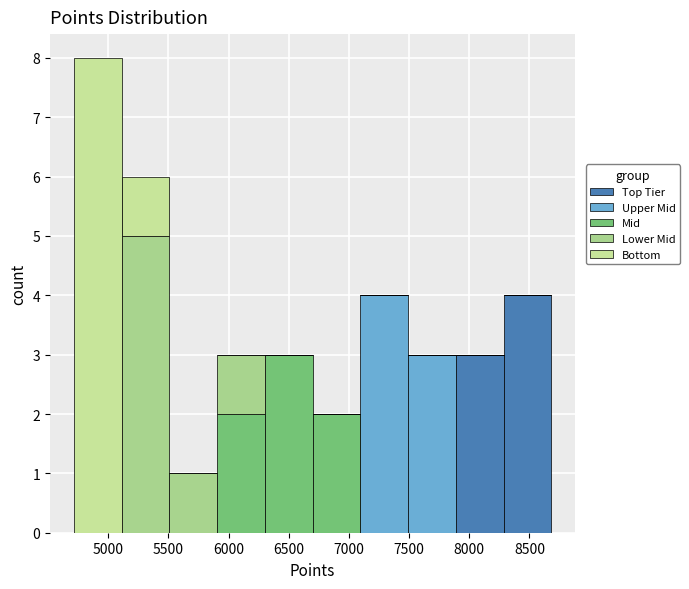

Which range on the x-axis has the tallest stacked bar (by total height)?

4700 to 5100